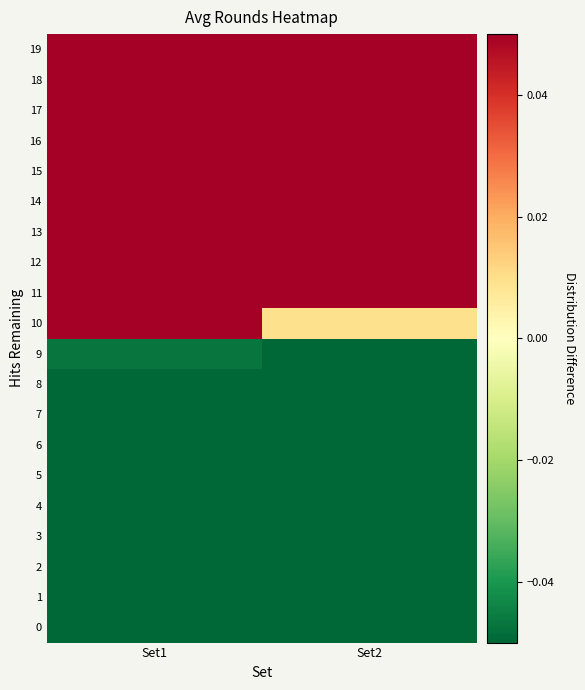

Count the number of categories in the chart.

2